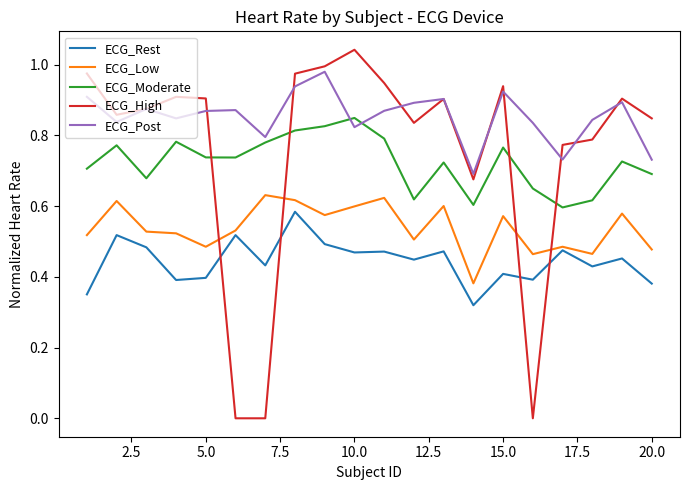

Which series has the widest spread of values?

ECG_High